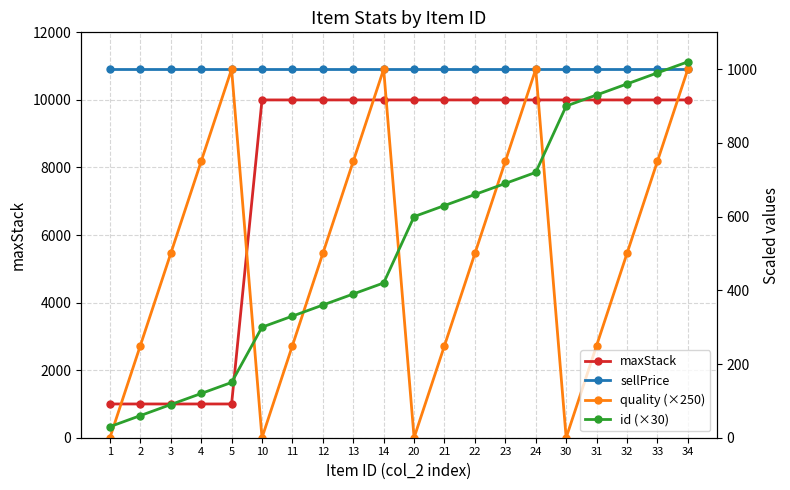

True or false: maxStack and id (×30) intersect in this chart.

False